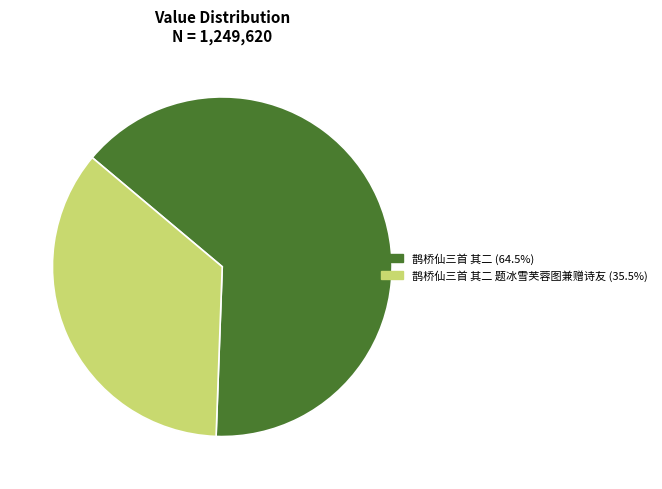

Is there any slice that represents more than half of the pie?

Yes